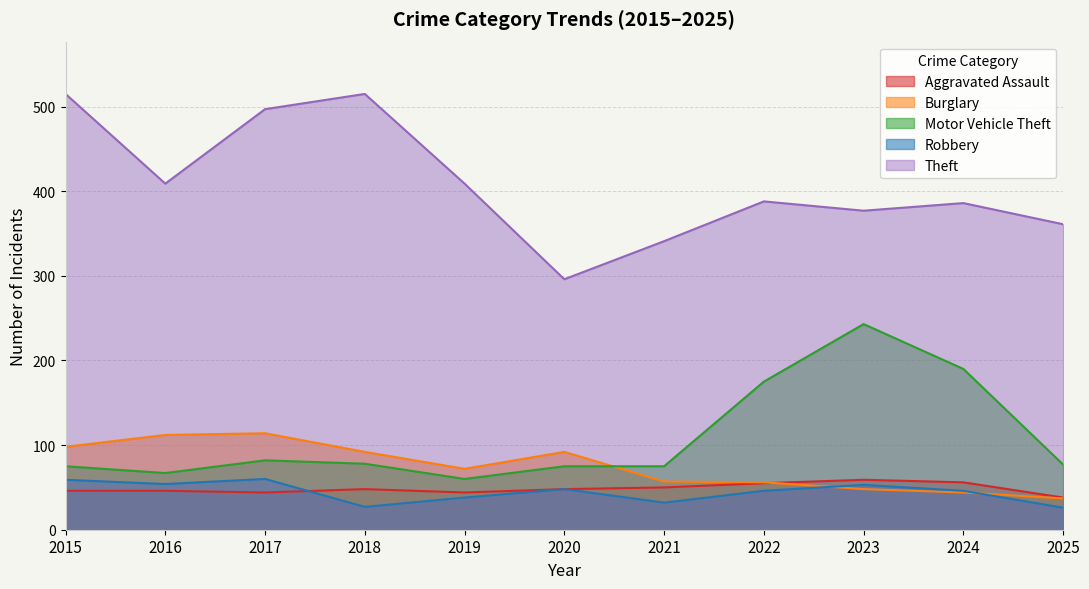

How many lines are shown in the chart?

5